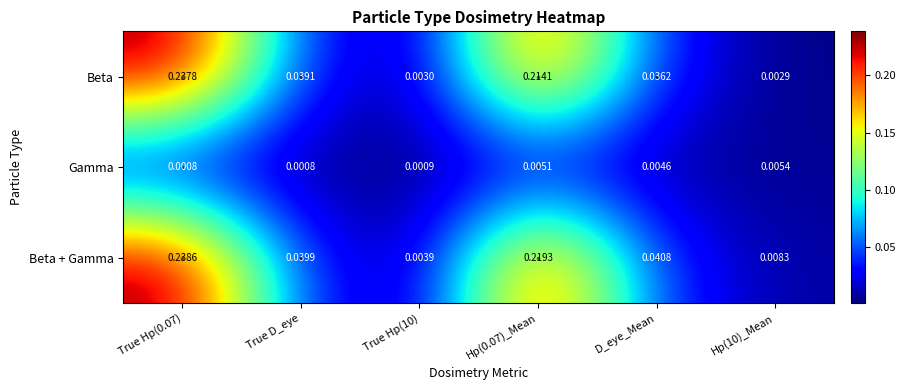

Rank the series at D_eye_Mean from lowest to highest value.

Gamma, Beta, Beta + Gamma